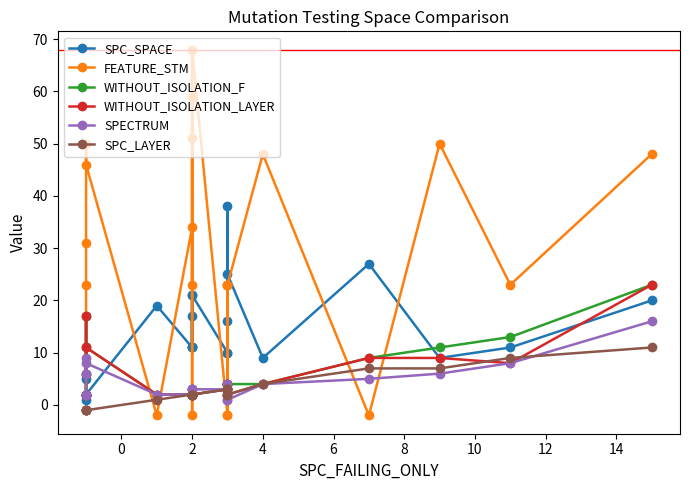

Rank the series at 6 from lowest to highest value.

SPC_LAYER, SPC_SPACE, SPECTRUM, WITHOUT_ISOLATION_F, WITHOUT_ISOLATION_LAYER, FEATURE_STM